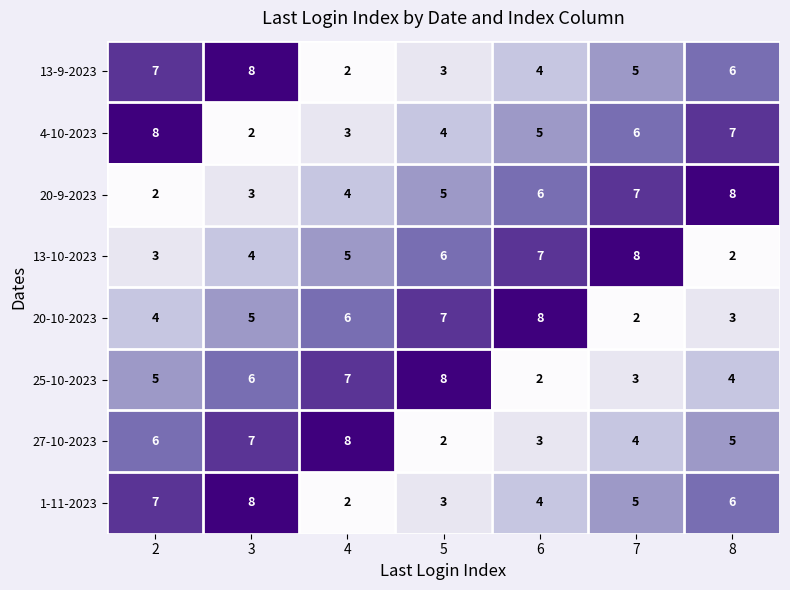

Is it true that 25-10-2023 equals 3 at 8?

False